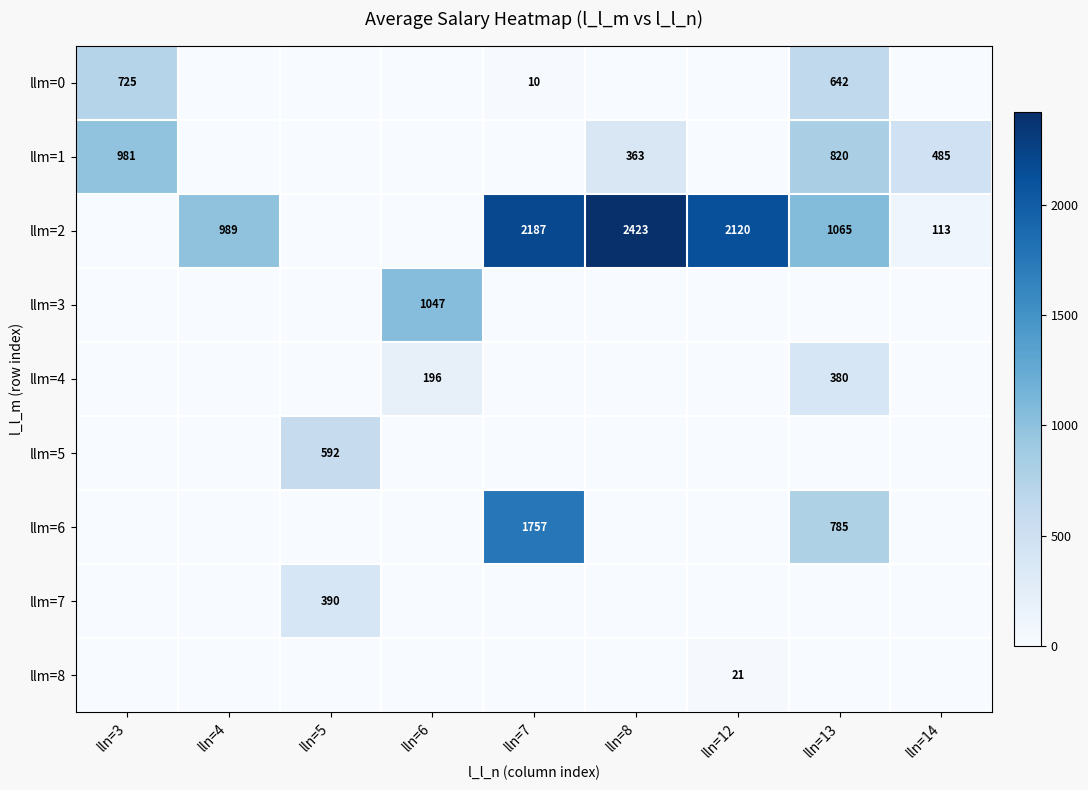

What is the sum of the llm=4 values at lln=6 and lln=13?

576